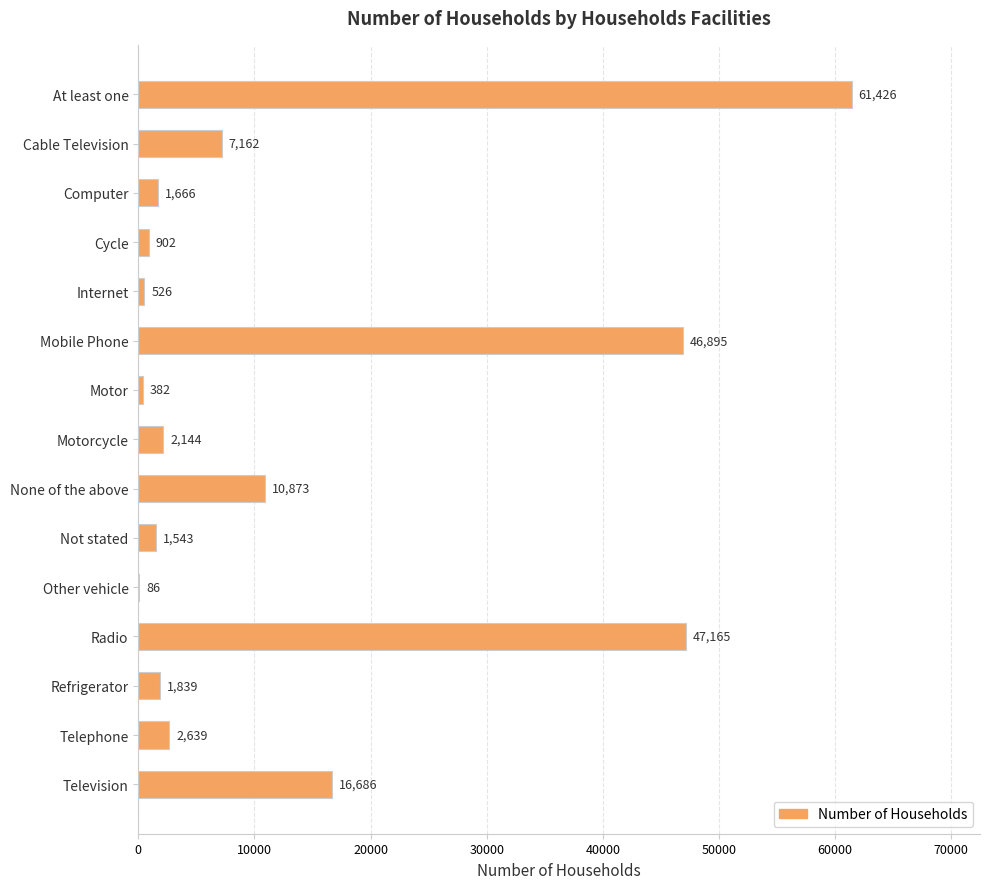

How many data points does each series have?

15